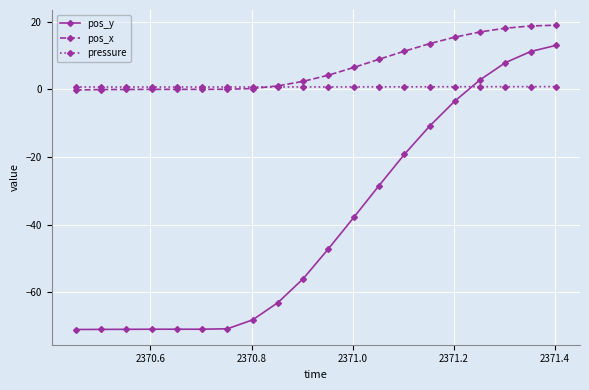

What is the value of the pressure point at the 8th from the left?

0.7